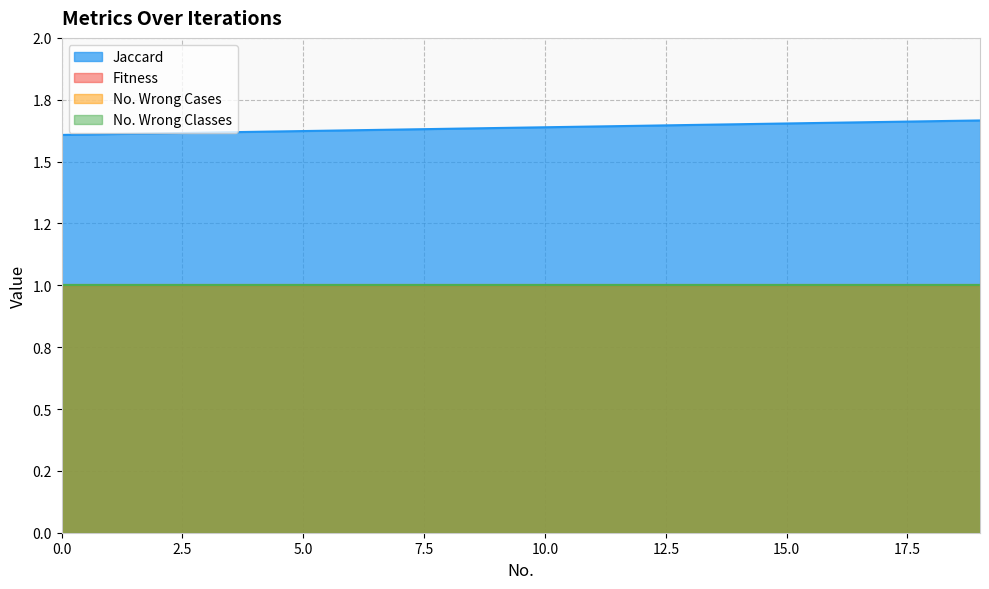

True or false: No. Wrong Classes has more than 0 points higher than both neighbors.

False